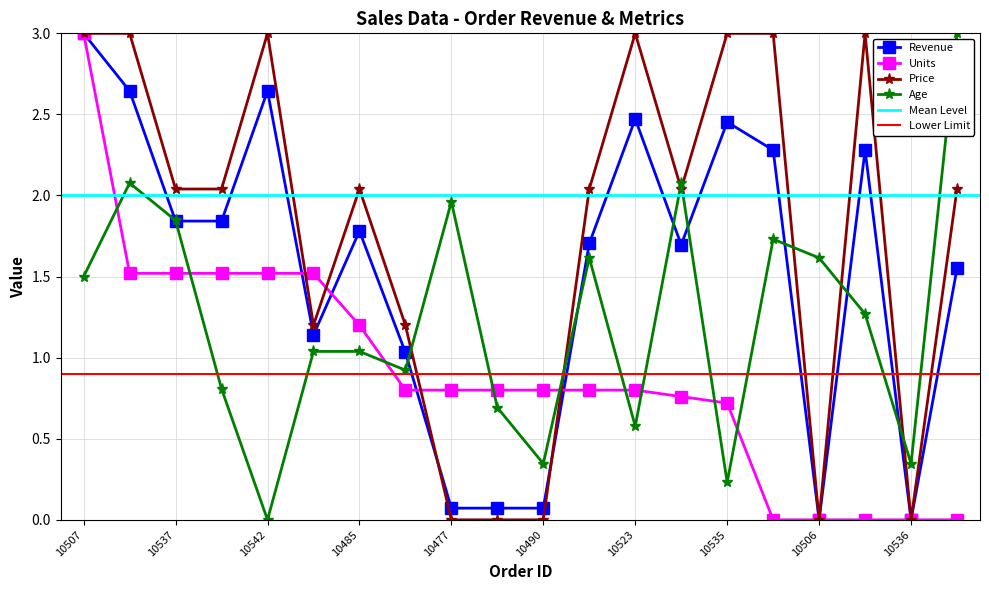

What is the total value across all series at 10477?

2.8